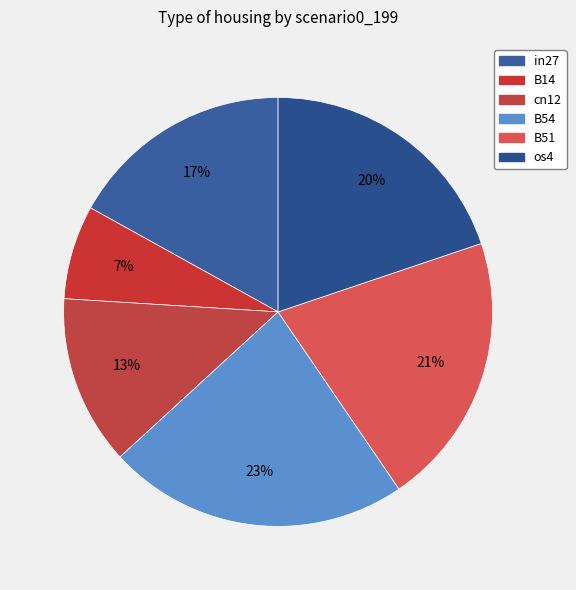

How many segments does this pie chart have?

6